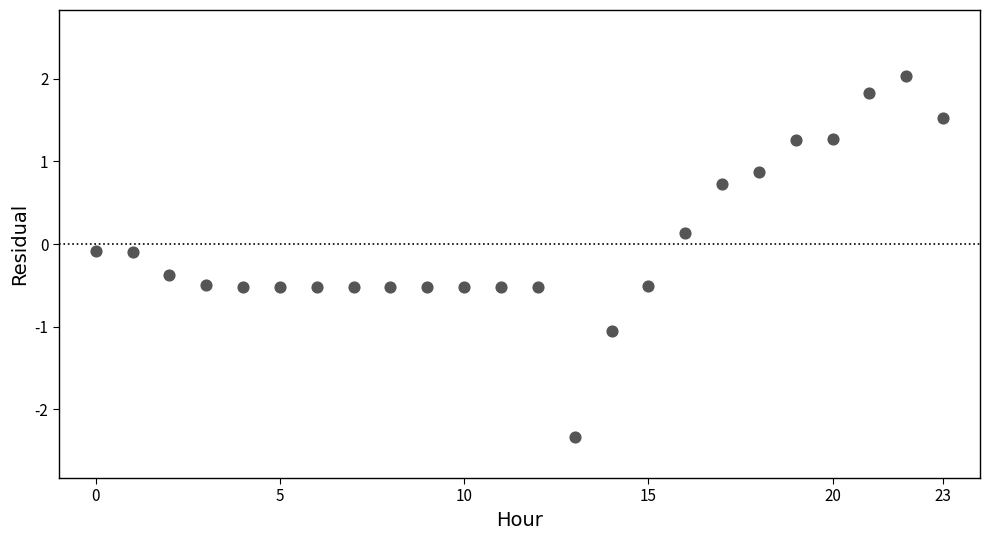

What is the range of Y values (max minus min)?

4.4